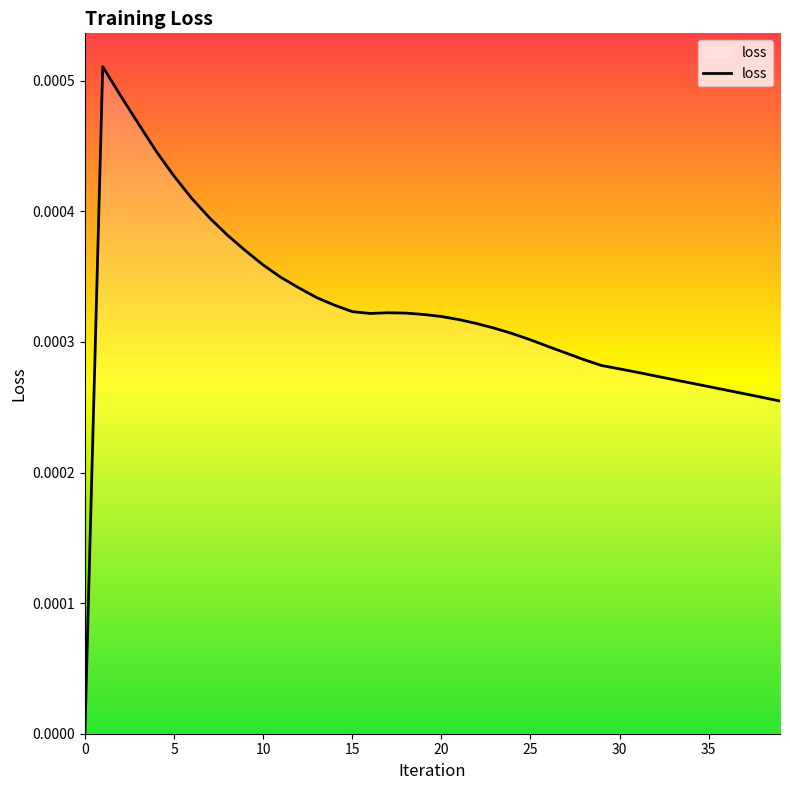

Does the chart display data point markers on the line(s)?

No